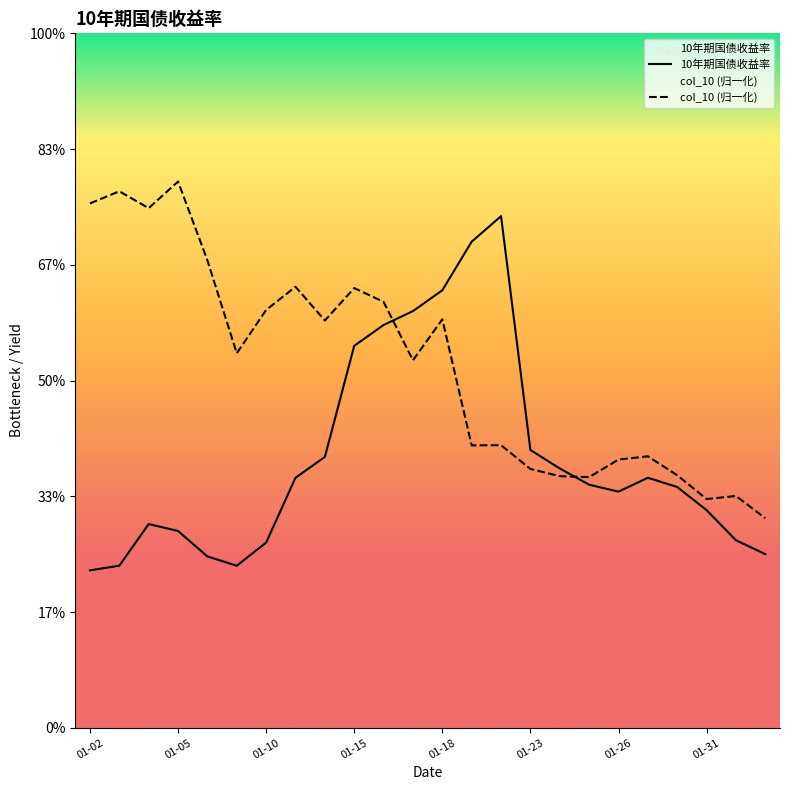

At which label does col_10 (归一化) reach its peak?

01-05